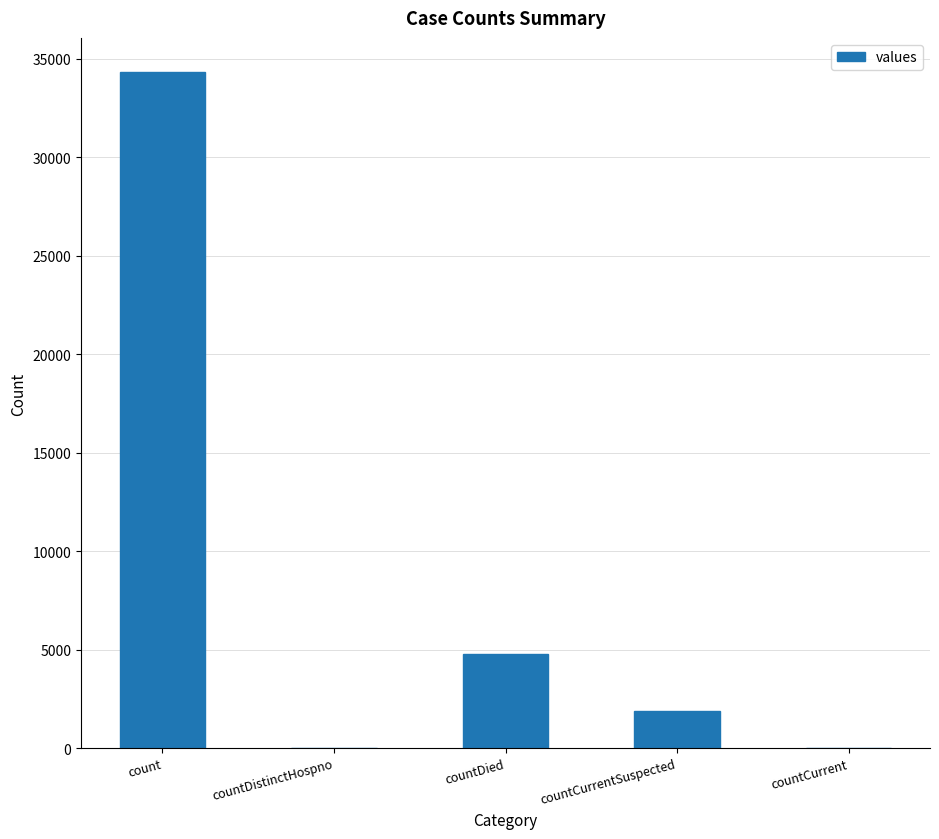

What is the sum of the values at countCurrentSuspected and count?

36197